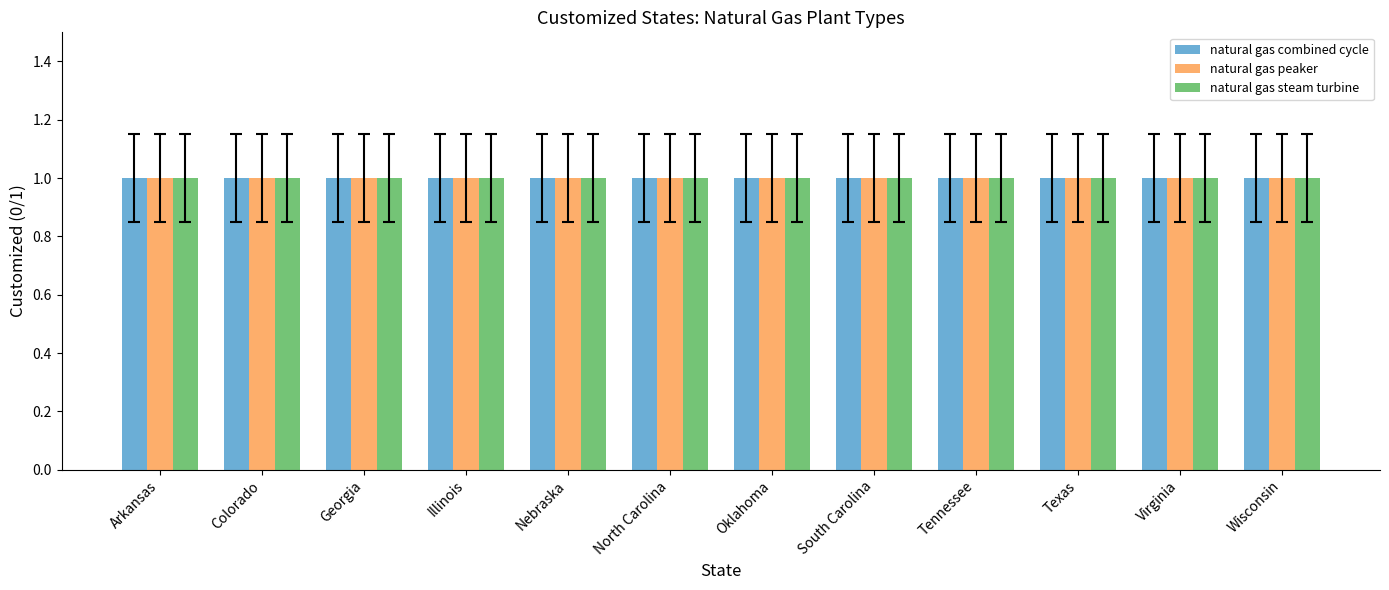

Which series has the largest total across all categories?

natural gas combined cycle